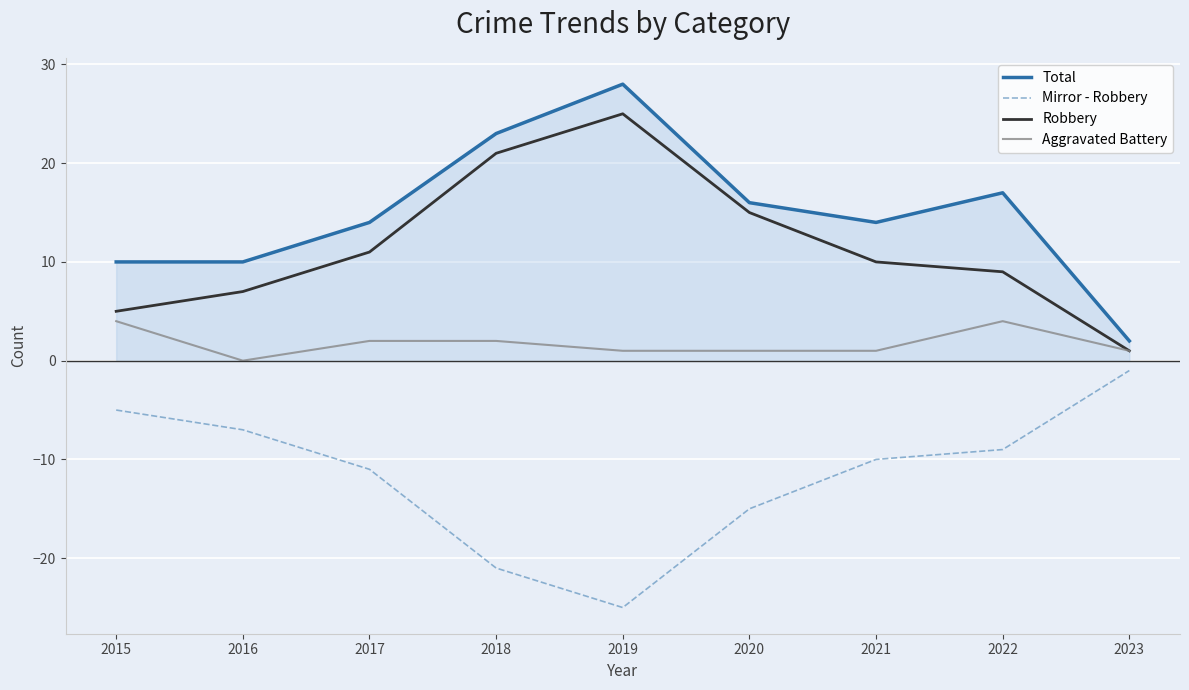

Reading left to right, what are all the values shown in this chart?

Total: 2015=10	2016=10	2017=14	2018=23	2019=28	2020=16	2021=14	2022=17	2023=2
Mirror - Robbery: 2015=-5	2016=-7	2017=-11	2018=-21	2019=-25	2020=-15	2021=-10	2022=-9	2023=-1
Robbery: 2015=5	2016=7	2017=11	2018=21	2019=25	2020=15	2021=10	2022=9	2023=1
Aggravated Battery: 2015=4	2016=0	2017=2	2018=2	2019=1	2020=1	2021=1	2022=4	2023=1